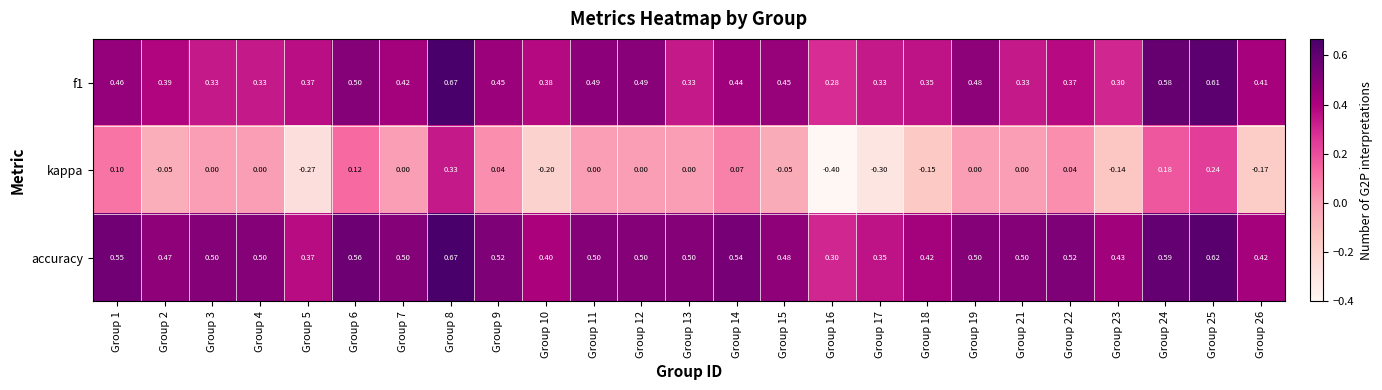

Between Group 14 and Group 17, which series saw the biggest shift?

kappa